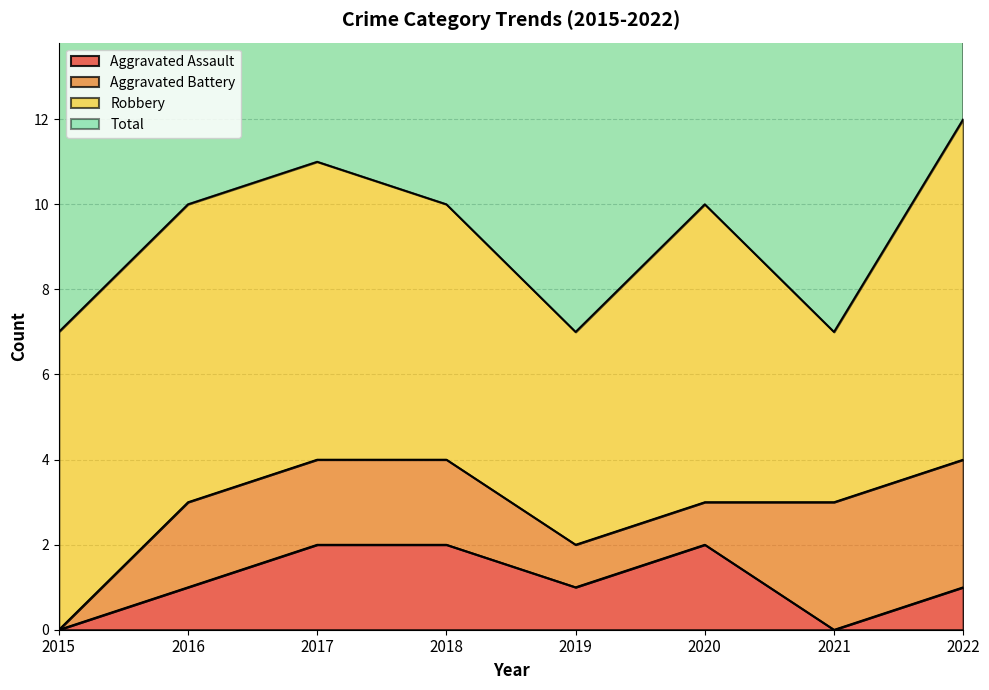

Does the chart display data point markers on the line(s)?

No